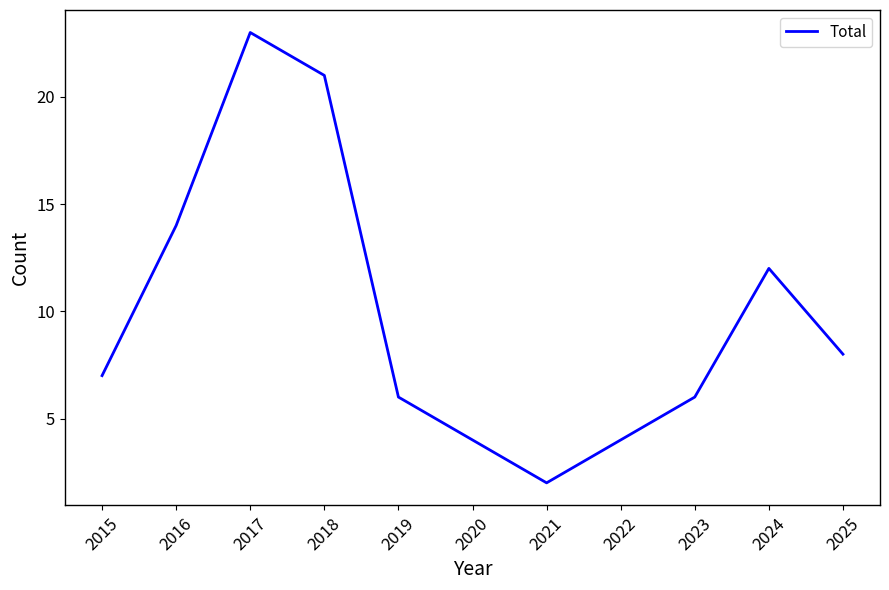

Approximately how many times larger is the value at 2018 compared to 2020?

5.2